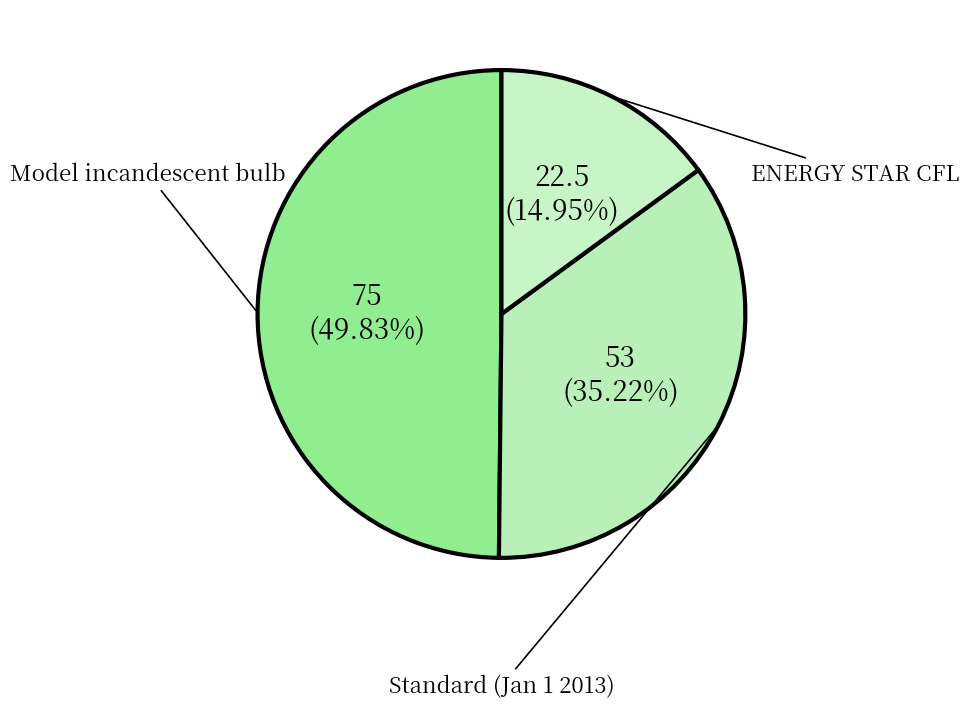

Which category has the biggest portion of the pie?

Model incandescent bulb